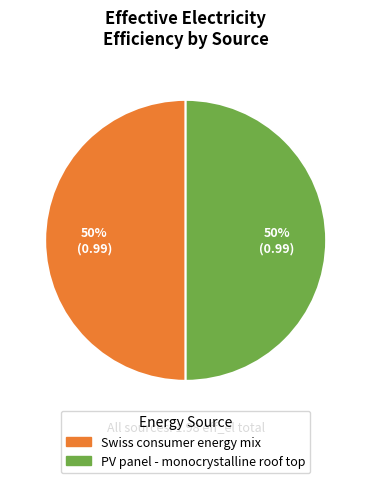

To the nearest percent, what is the average slice percentage?

50%